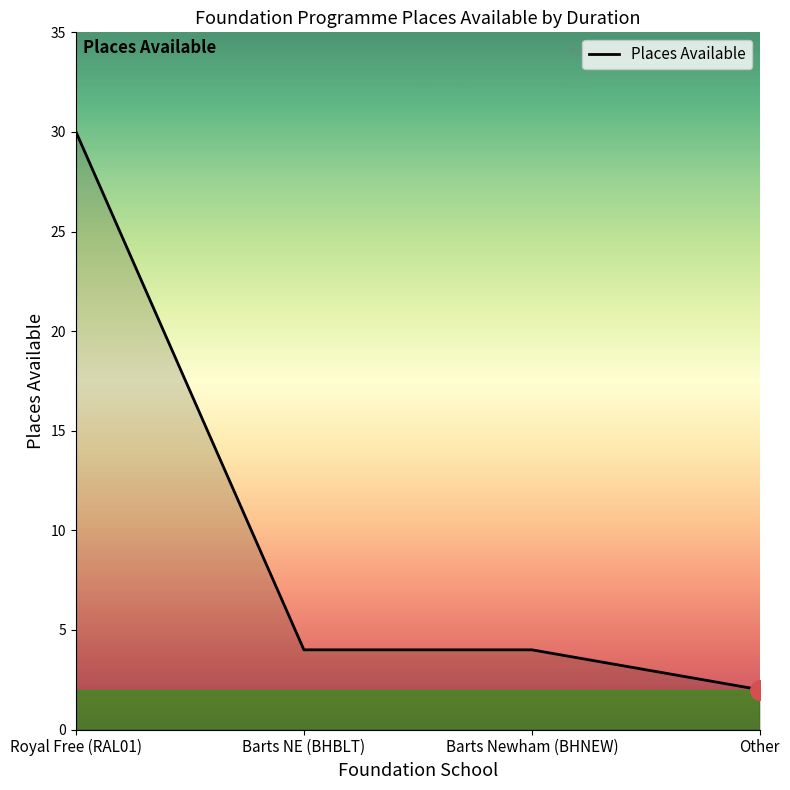

What position from the right is Other?

1